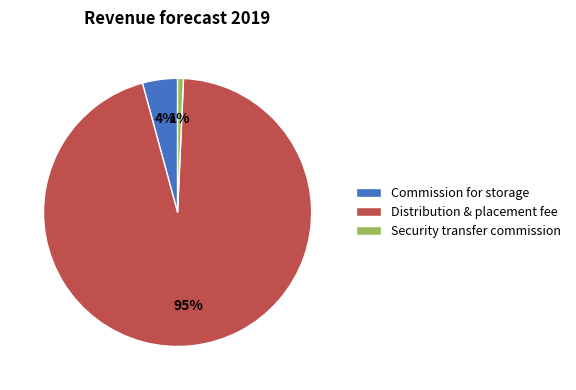

What percentage is the Commission for storage slice, to the nearest percent?

4%